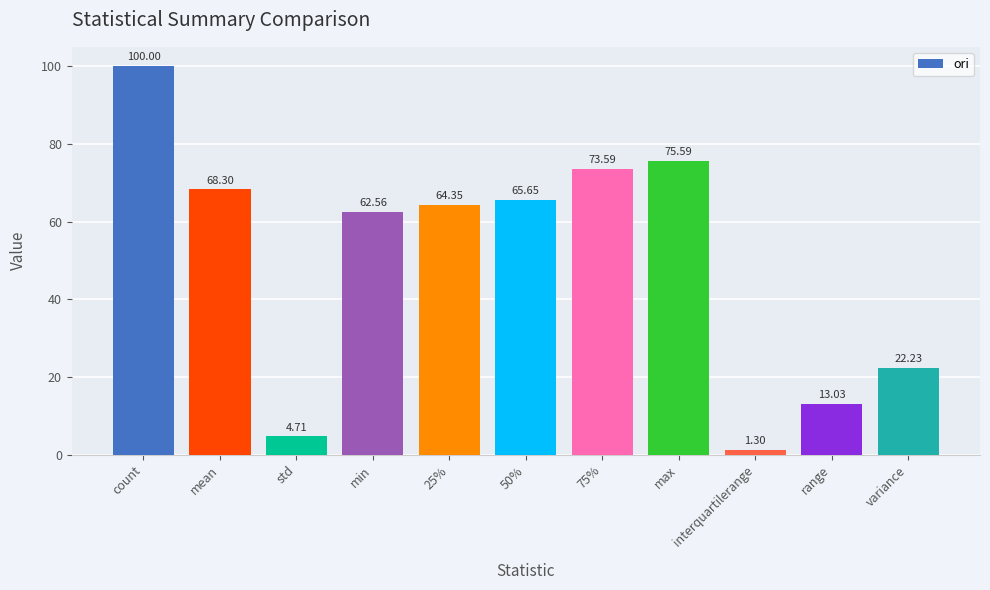

At which label does the data first exceed 64?

count